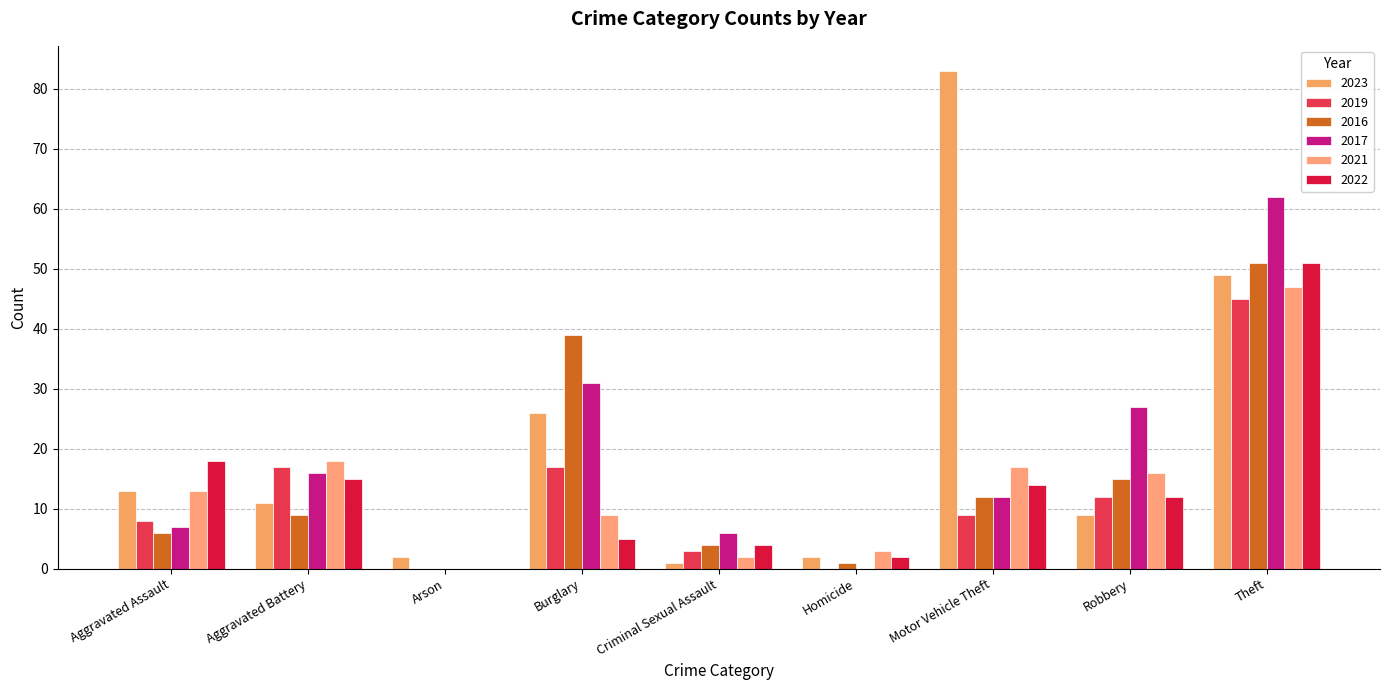

What position from the right is Robbery?

2